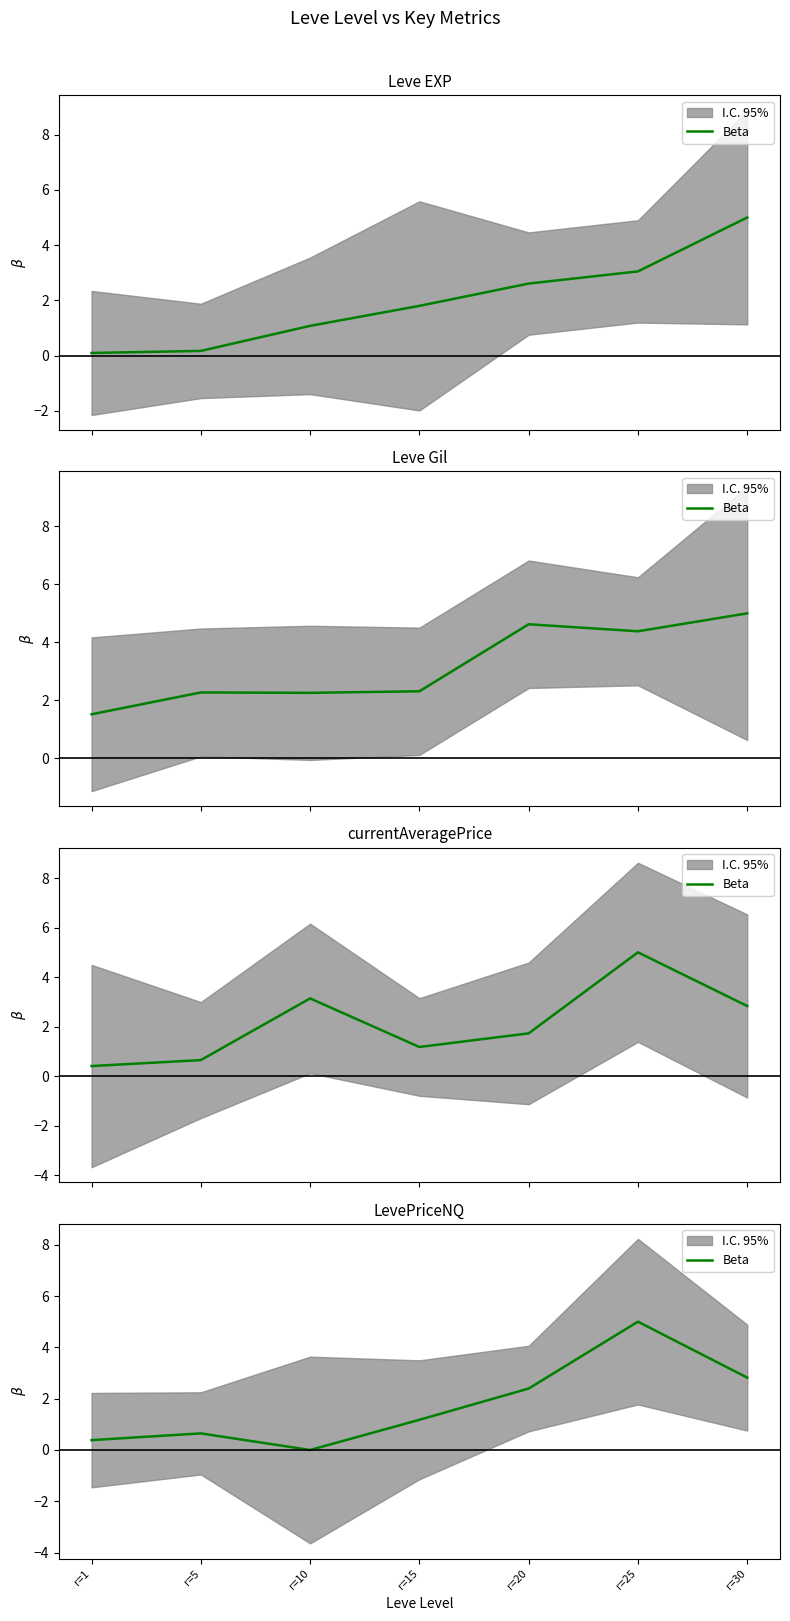

Reading left to right, extract all data points from this chart.

0.4	0.6	0.0	1.2	2.4	5.0	2.8